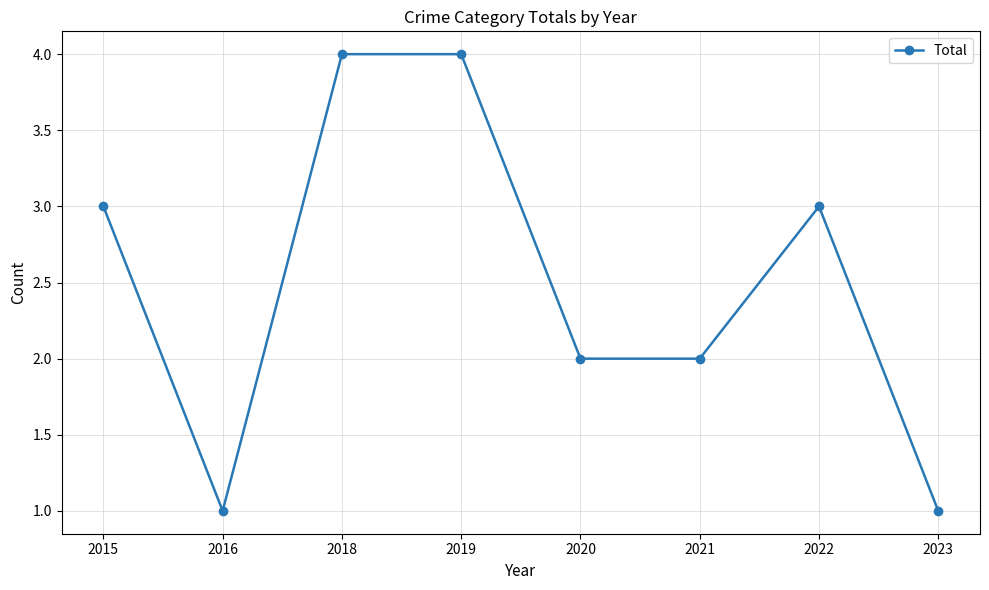

Does the chart display data point markers on the line(s)?

Yes